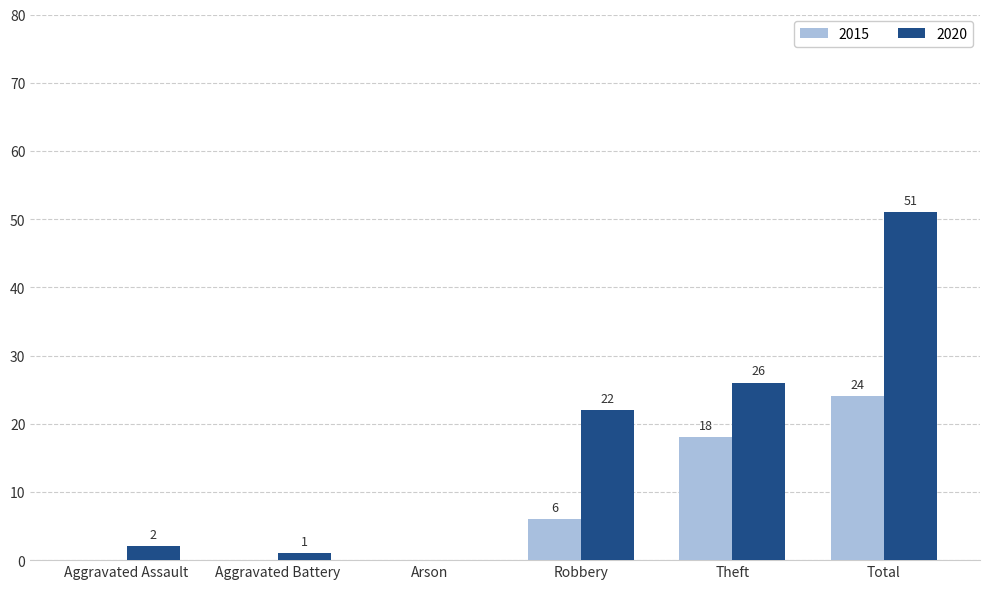

Where is 2020 nearest to the value 25?

Theft